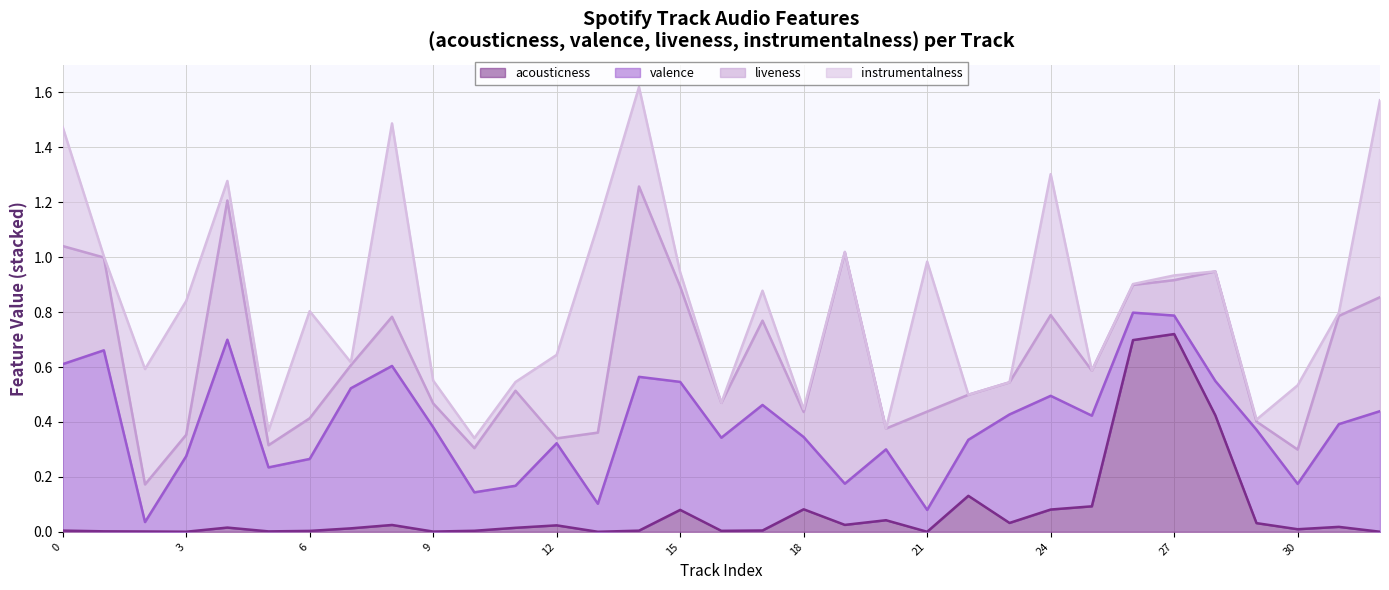

Which series has the widest spread of values?

liveness